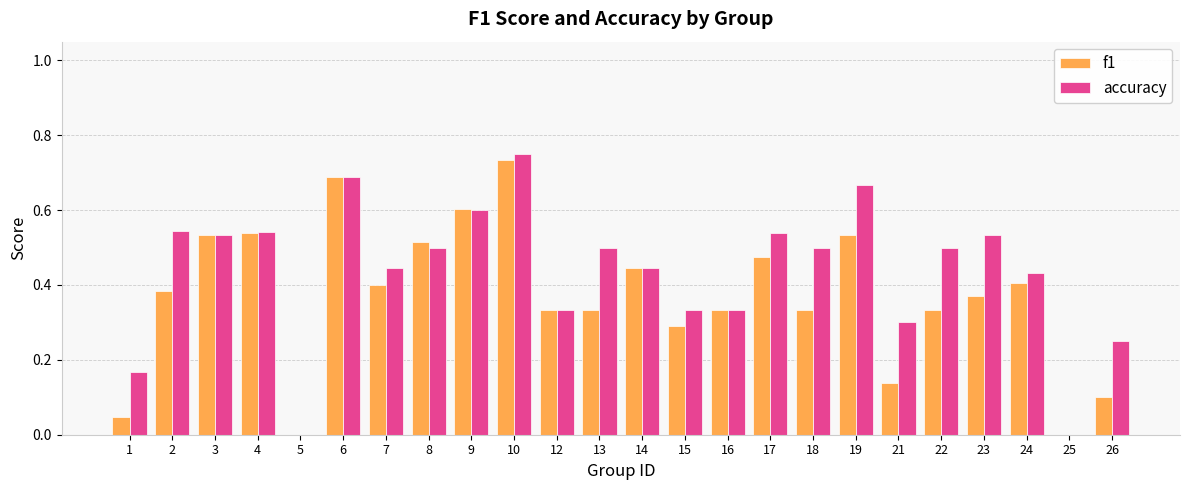

Which series has the largest range (max minus min)?

accuracy